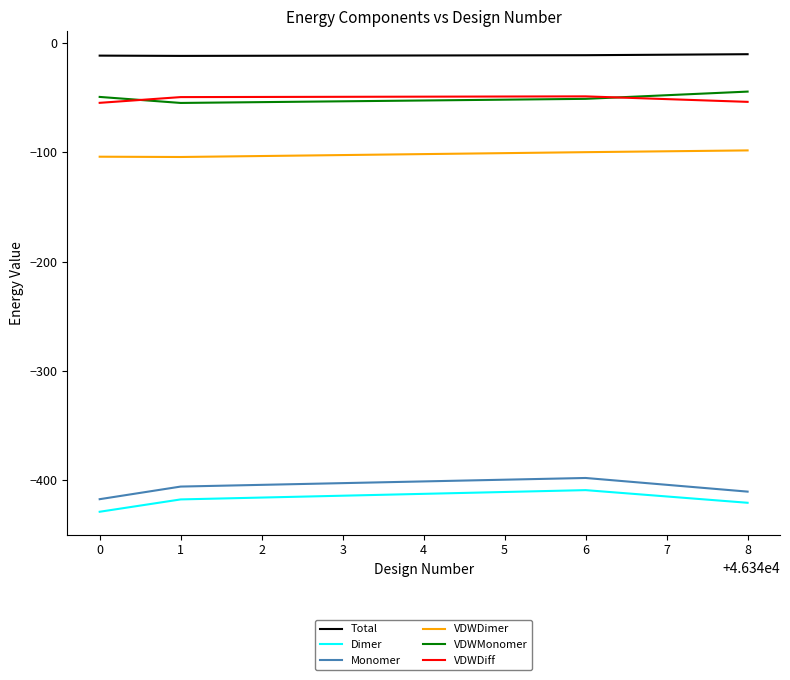

The value of VDWDimer at 8 is -98.2. True or false?

True